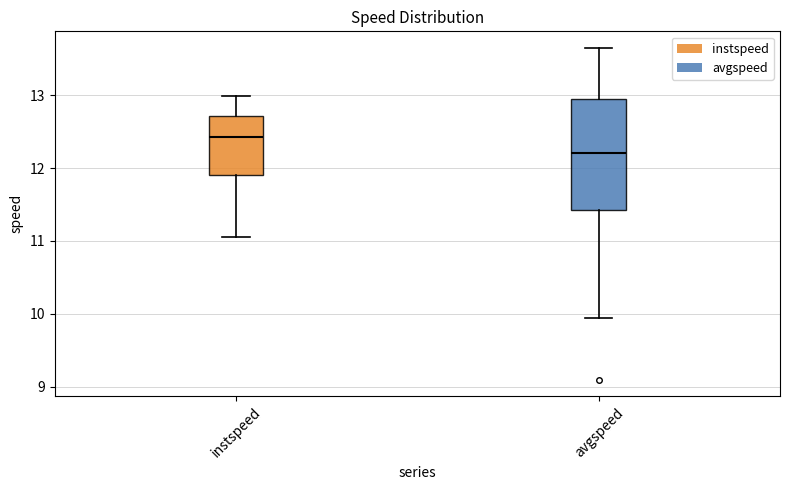

Where is the lower edge of the box for avgspeed on the y-axis? The values are not printed on the chart, so give them approximately, as read against the axis.

11.4